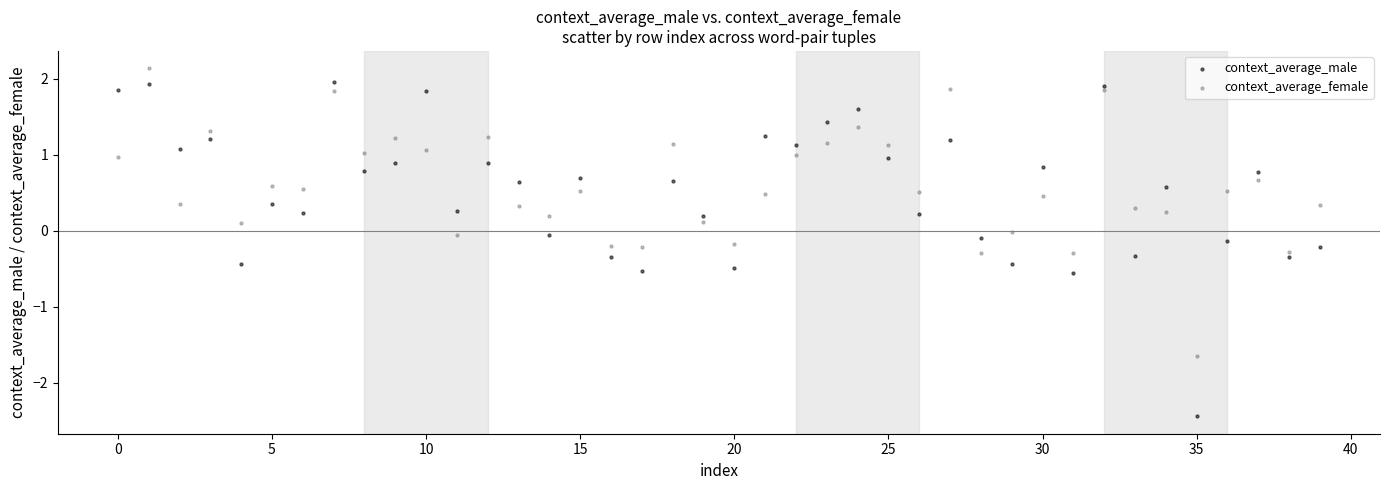

Which series has the widest spread of Y values?

context_average_male